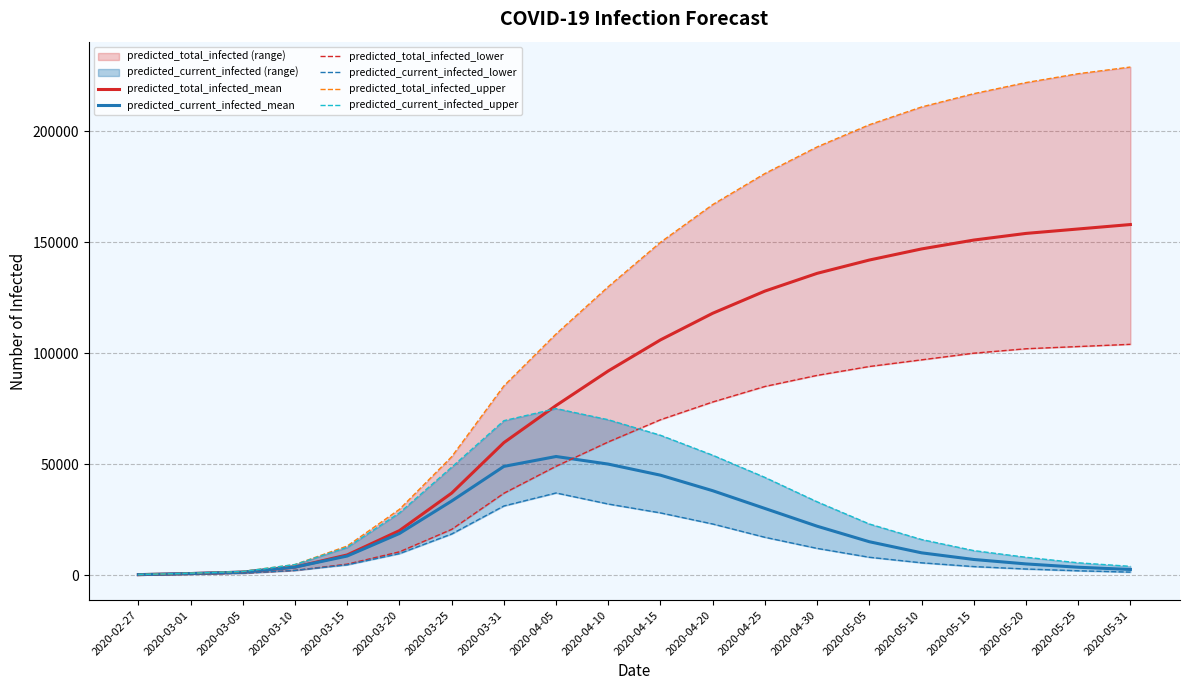

True or false: predicted_total_infected_lower and predicted_current_infected_lower cross at least once.

False